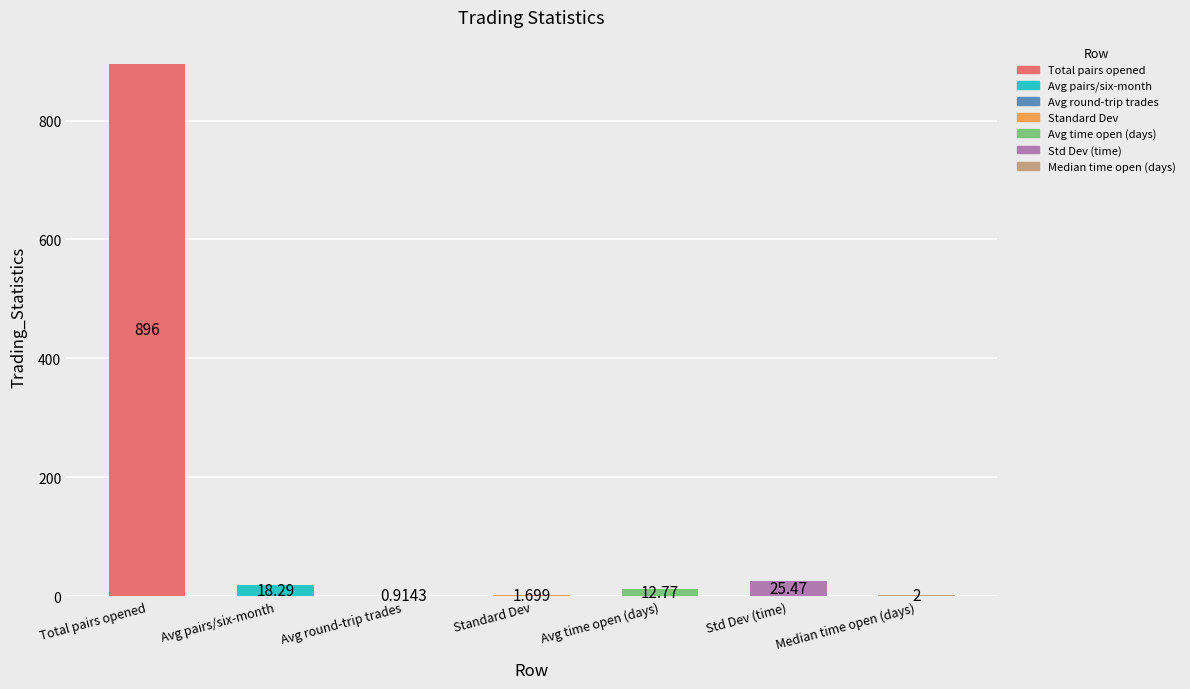

At which label does the data first exceed 12?

Total pairs opened